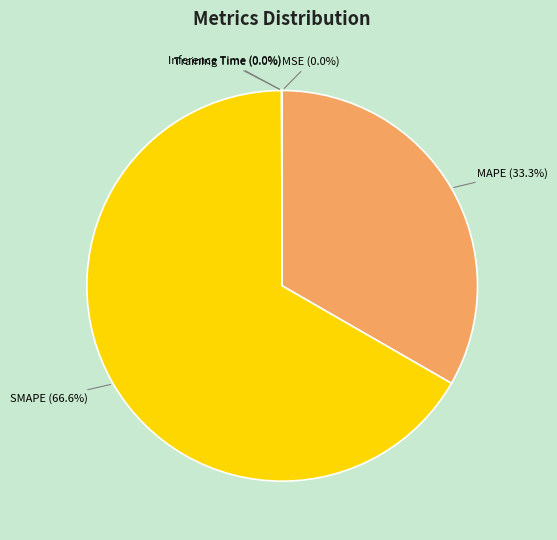

Is it true that SMAPE is 67% of the pie?

True